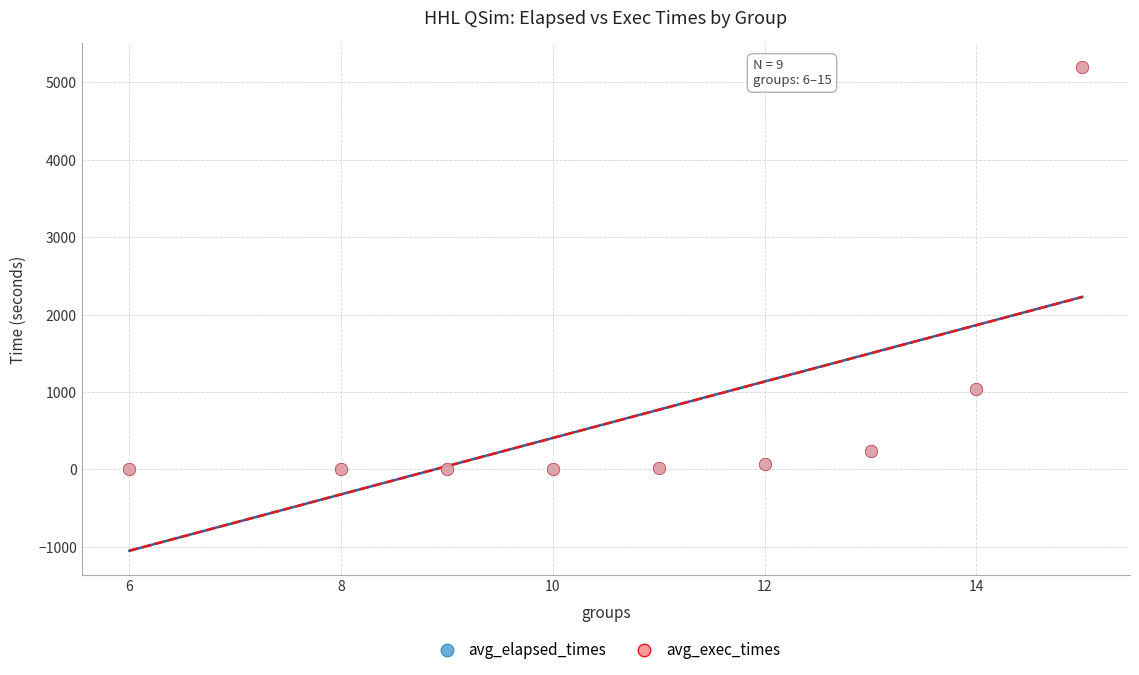

What are all the series names shown in the legend?

avg_elapsed_times, avg_exec_times